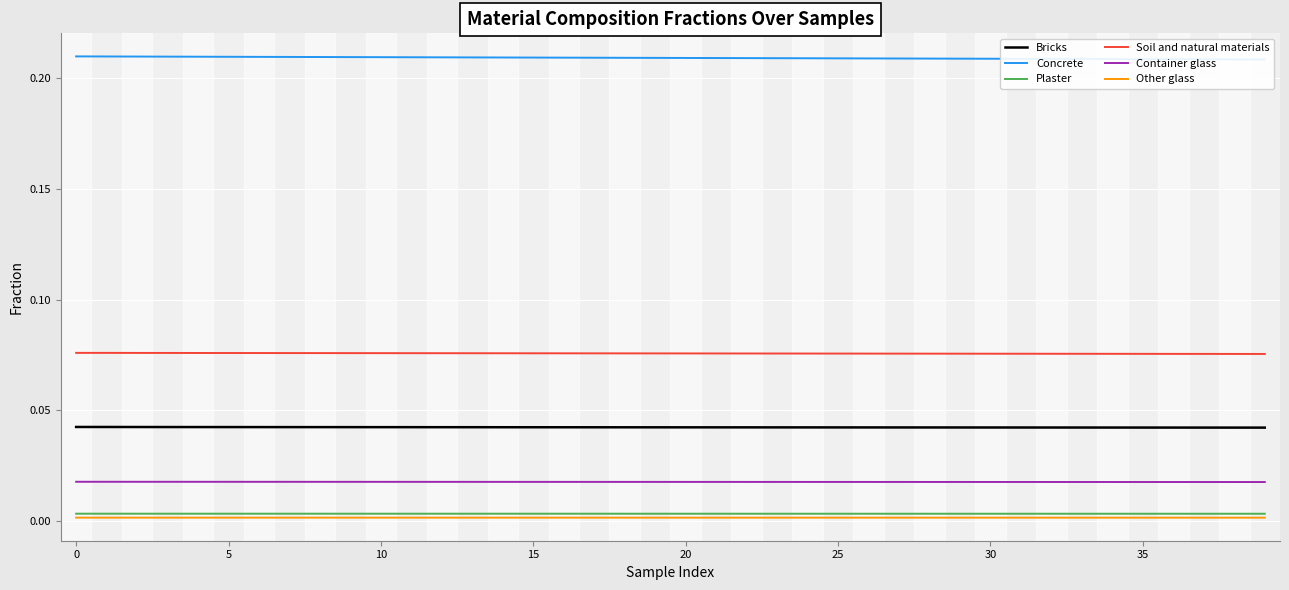

Which series changed the most between 28 and 36?

Concrete